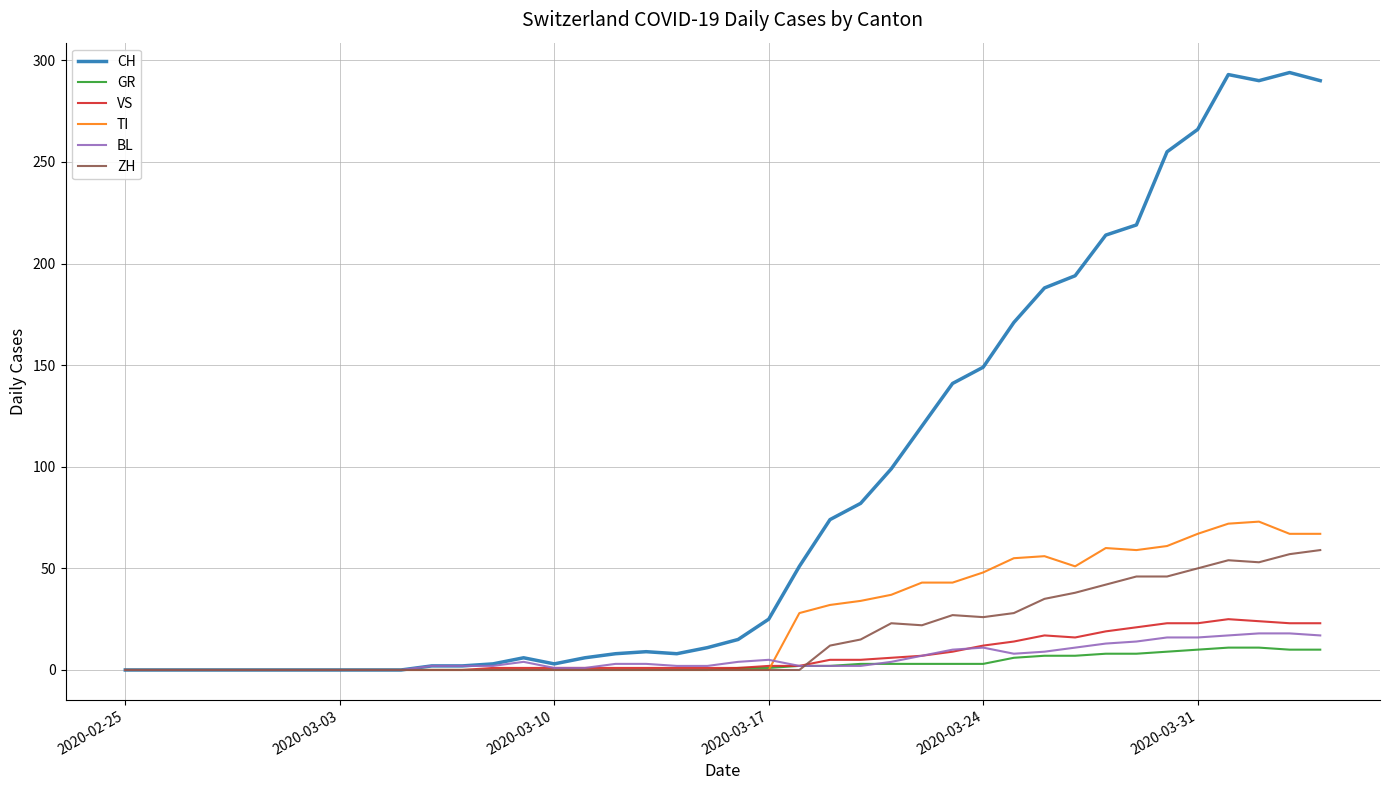

True or false: VS has more than 0 interior local peaks.

True